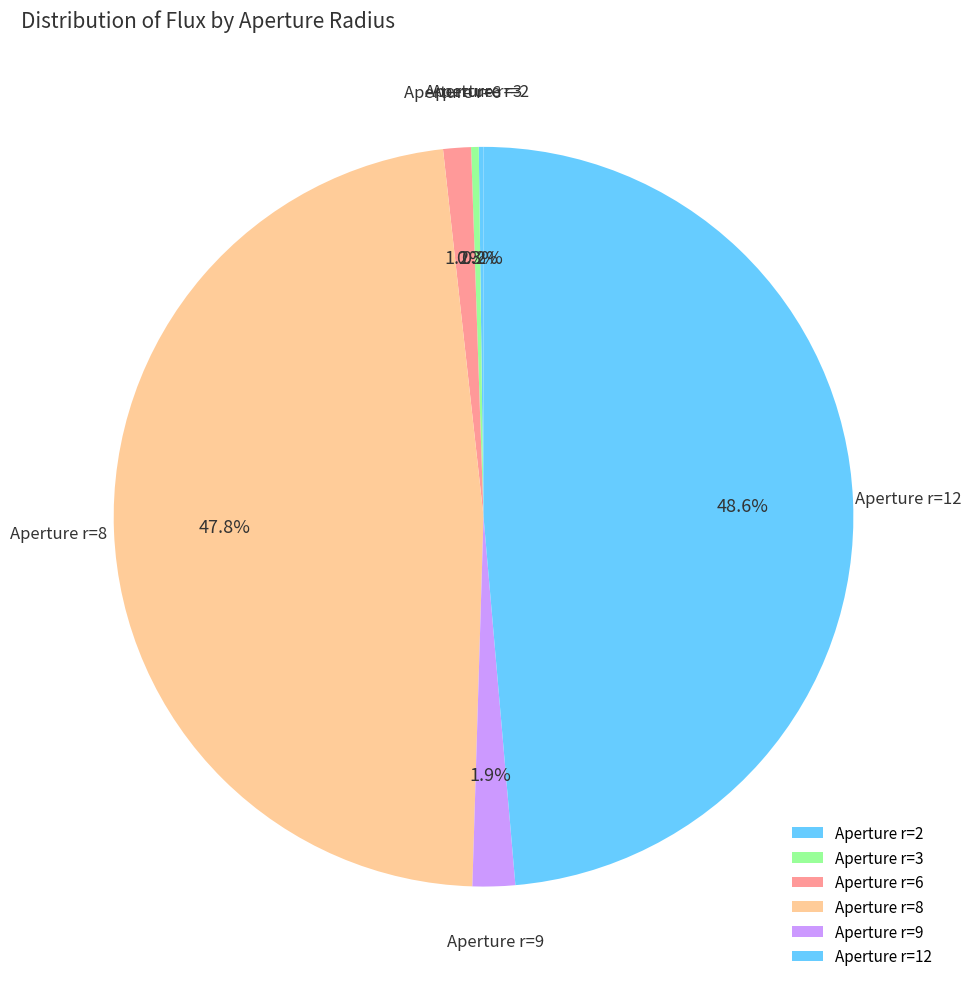

Is there a majority slice in this chart?

No